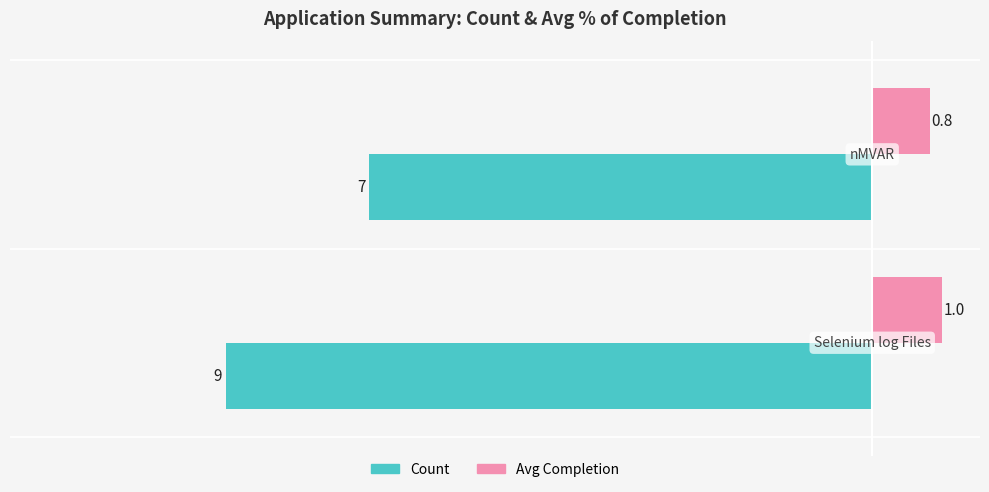

What is the average value of the Avg Completion series?

0.9